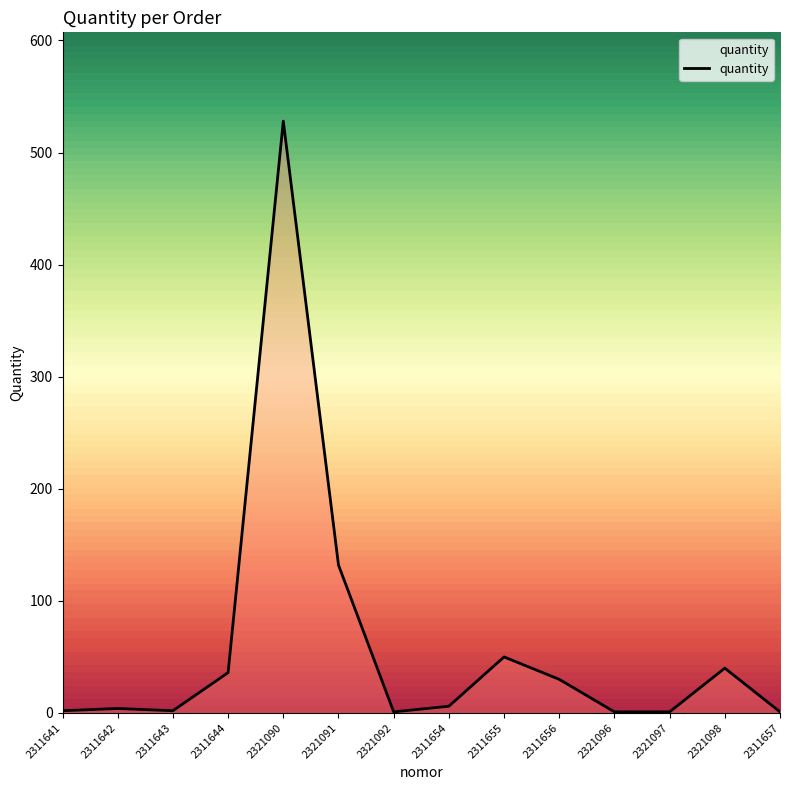

What is the ratio of the value at 2311655 to the value at 2311641?

25.0